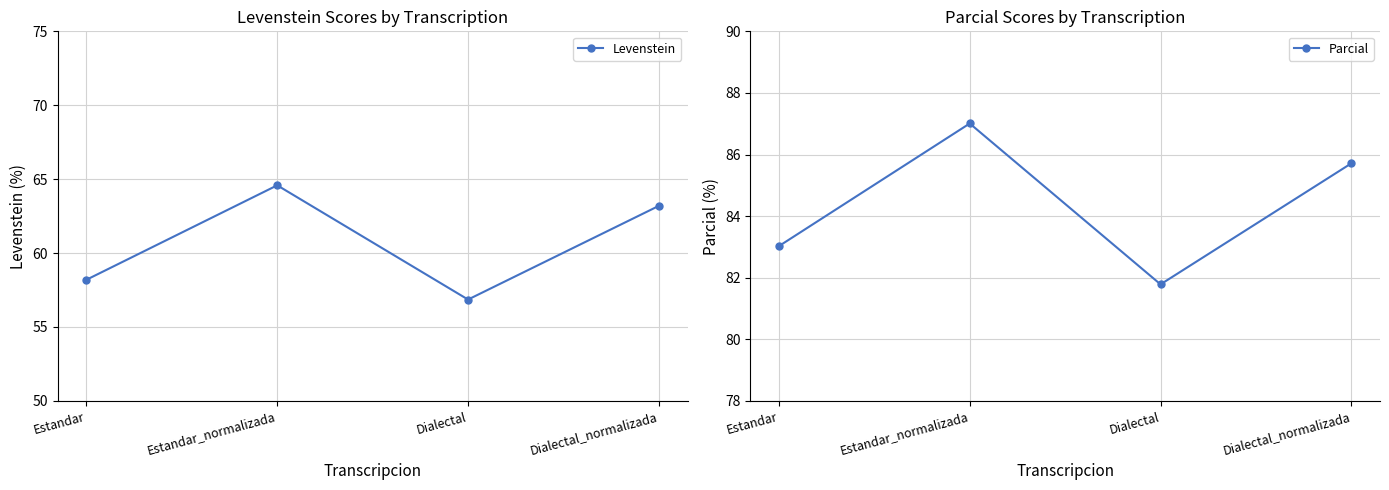

What is the label of the 3rd point from the right?

Estandar_normalizada